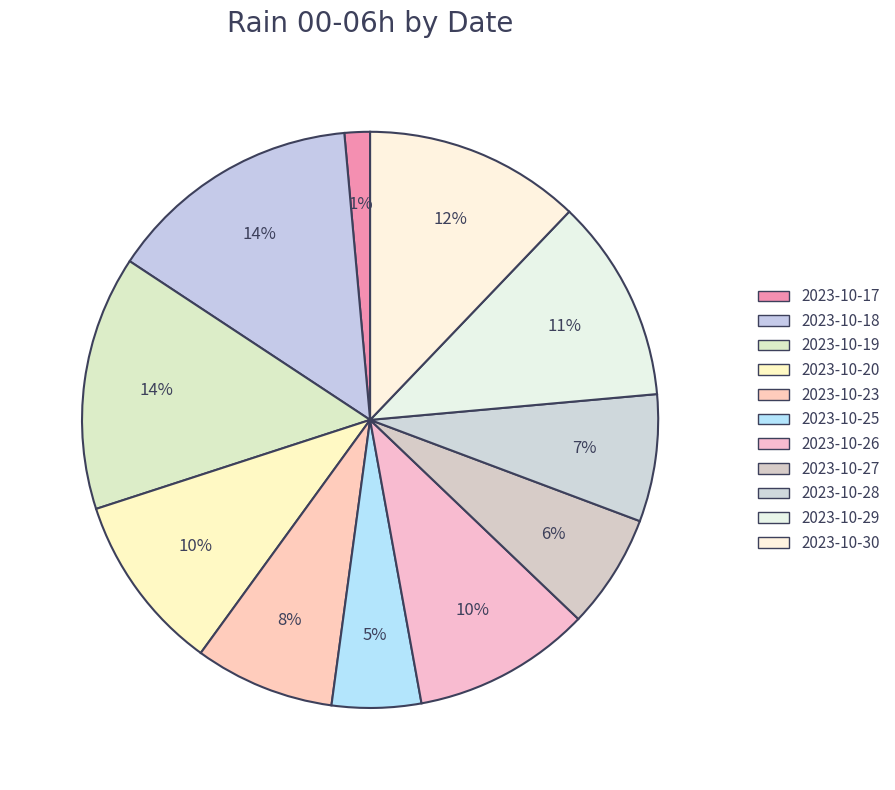

How many slices are in this pie chart?

11